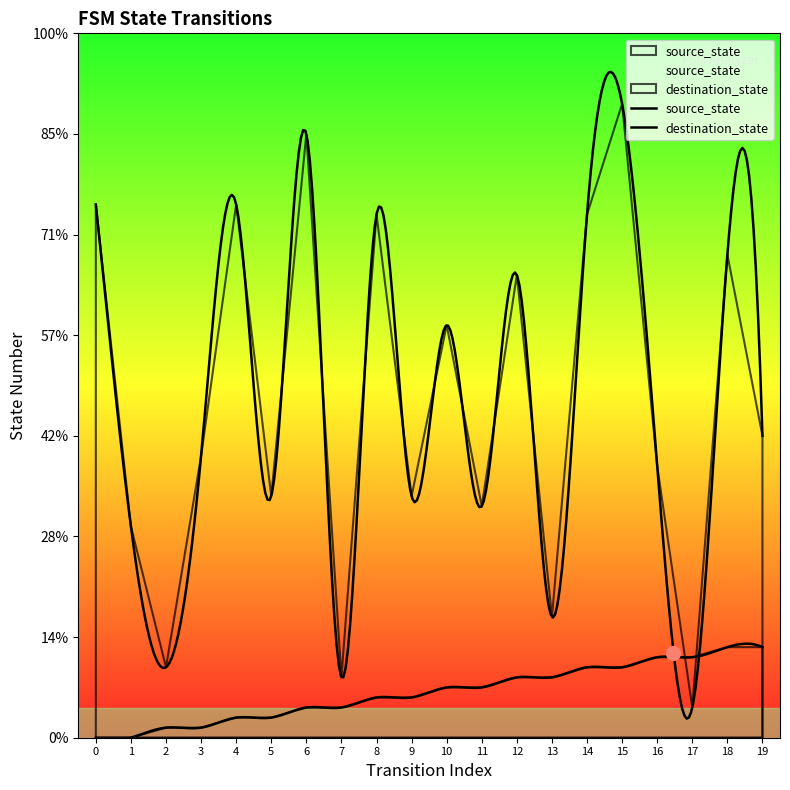

What is the approximate value of source_state at 11?

5